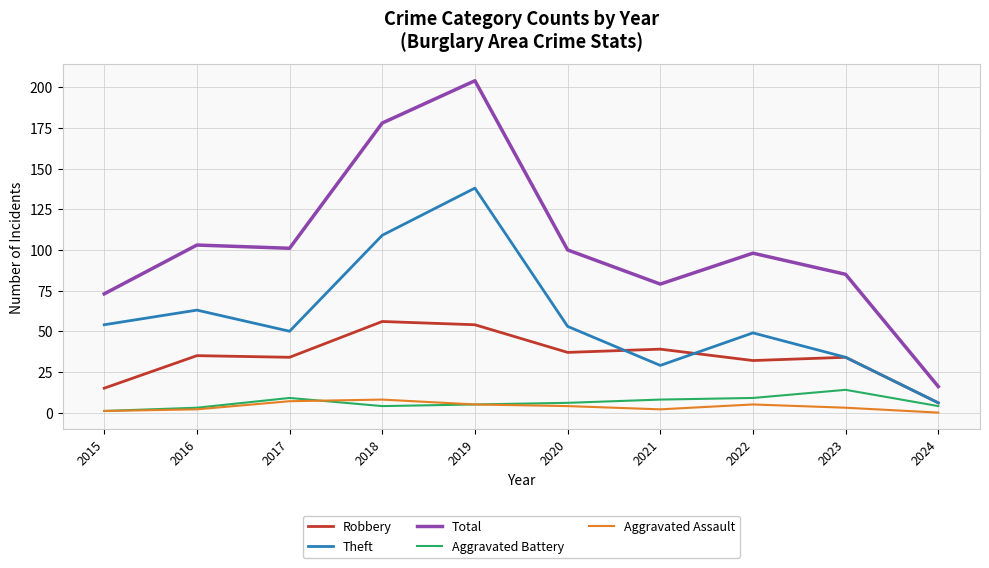

True or false: Theft has more than 0 interior local peaks.

True